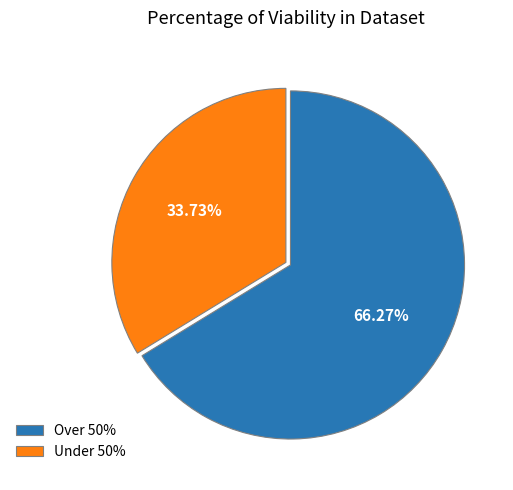

Which slice represents more than half of the pie?

Over 50%